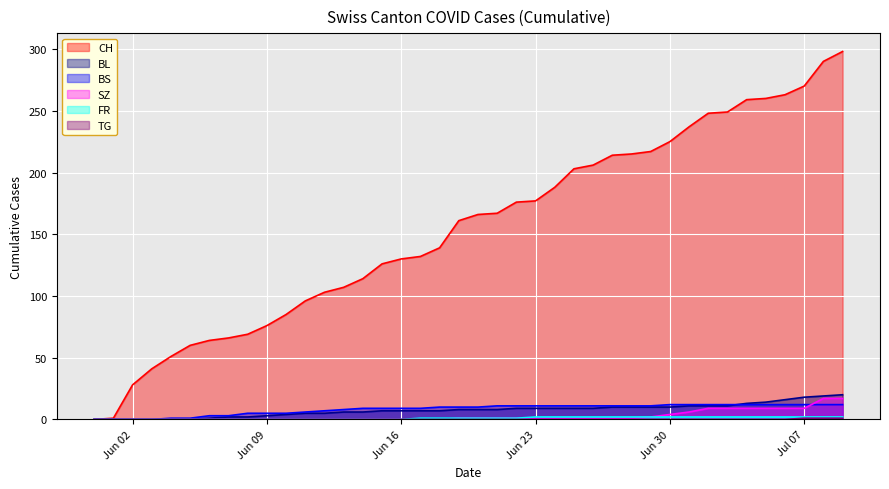

Which series has the widest spread of values?

CH